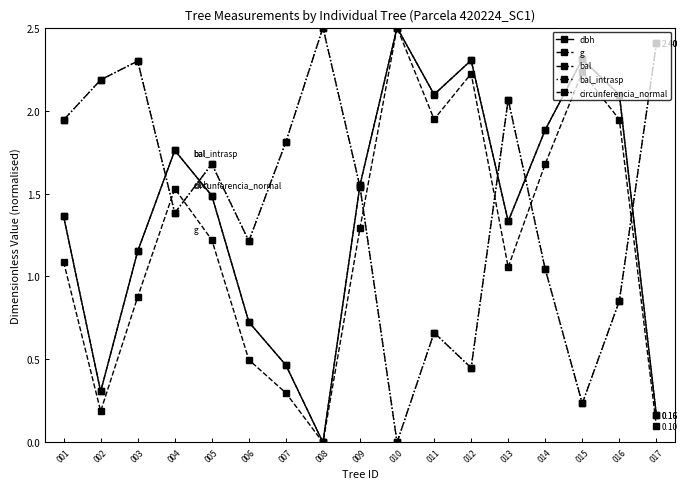

Between 003 and 015, which series saw the biggest shift?

bal